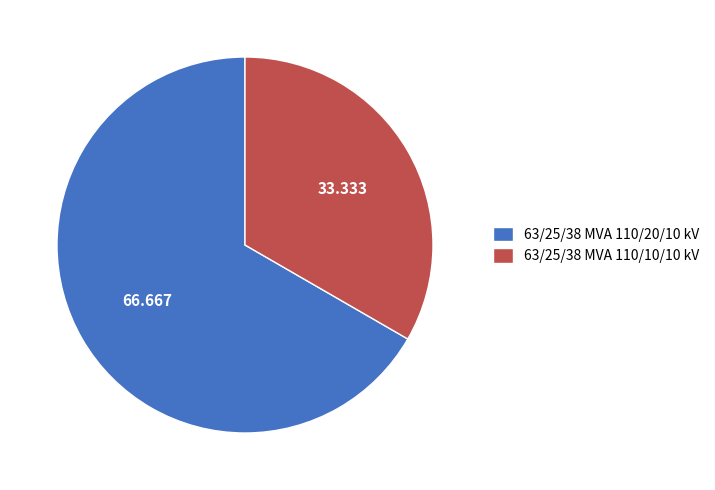

Count the number of slices in the pie.

2